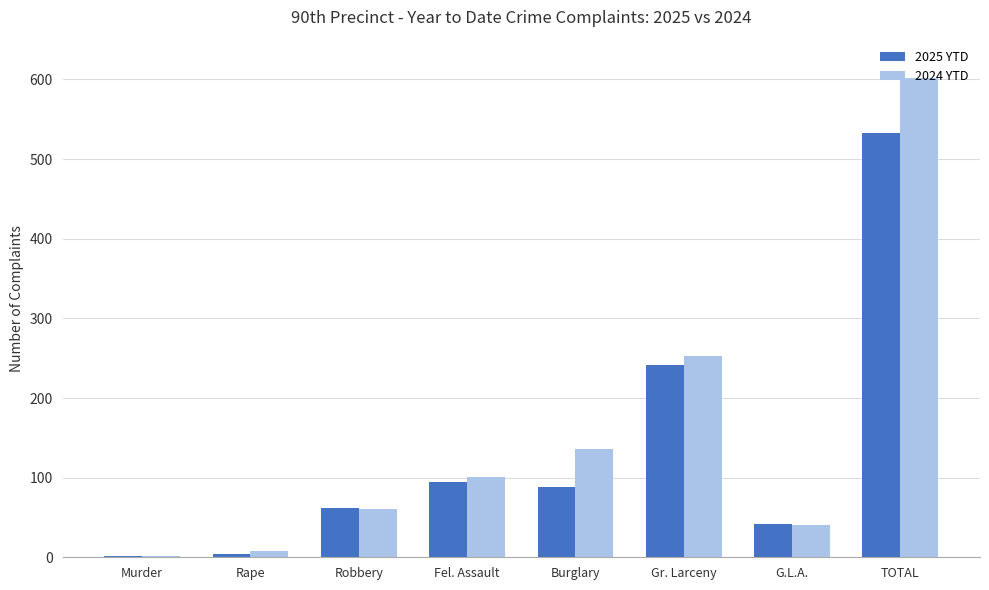

Where does the 2025 YTD series first go above 88?

Fel. Assault